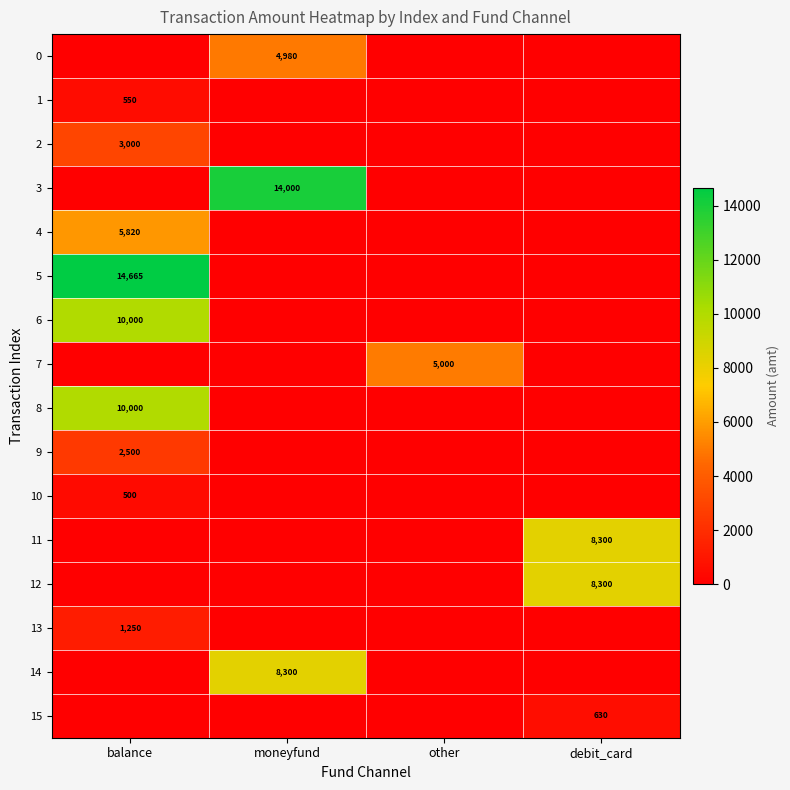

Is it true that 10 equals 500 at balance?

True